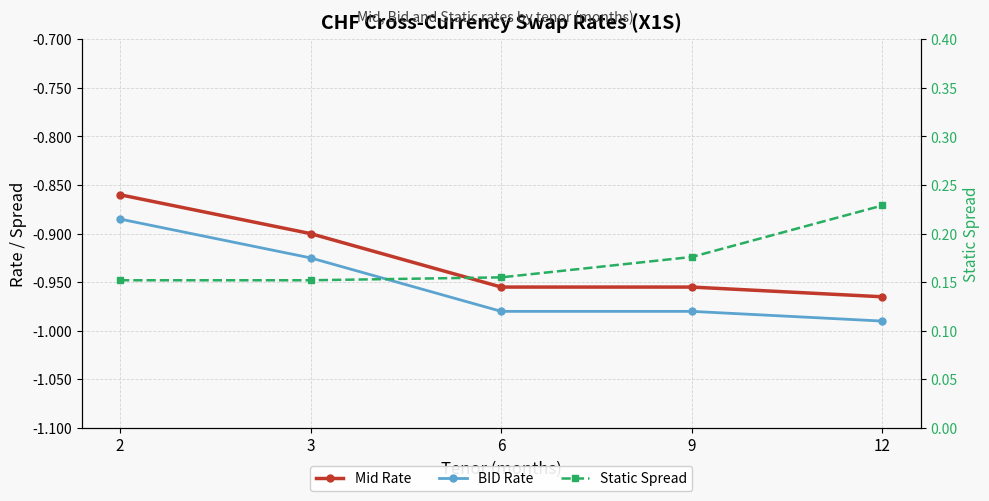

What is the difference between the maximum and minimum values in the Static Spread series?

0.1